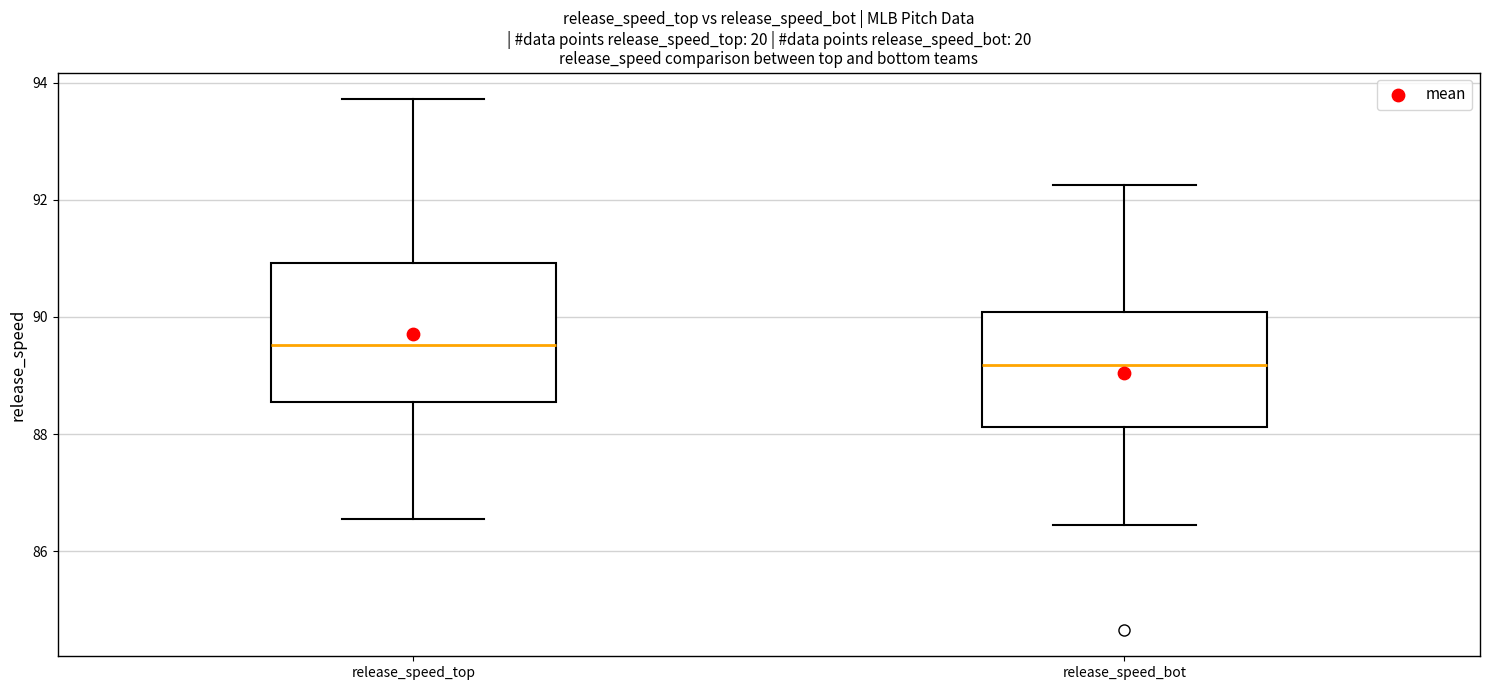

Which box's median line is the highest?

release_speed_top